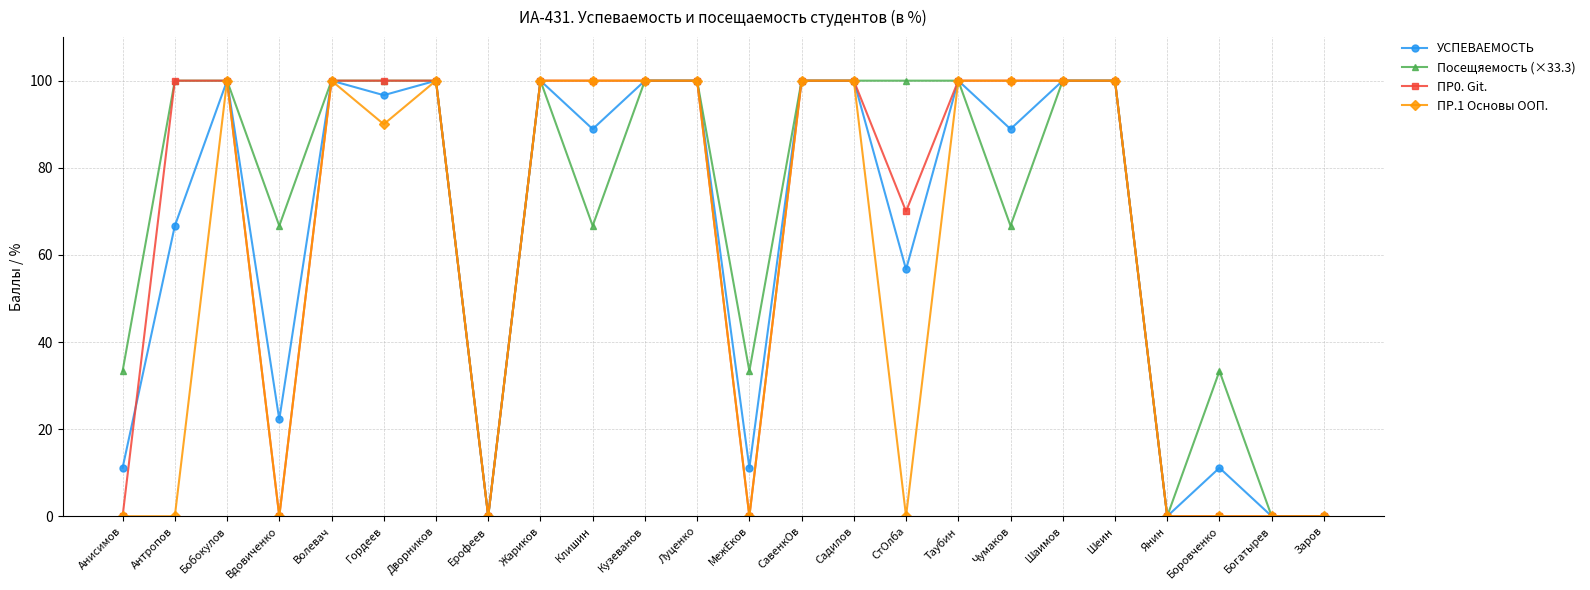

Is it true that УСПЕВАЕМОСТЬ equals 144.1 at Кузеванов?

False